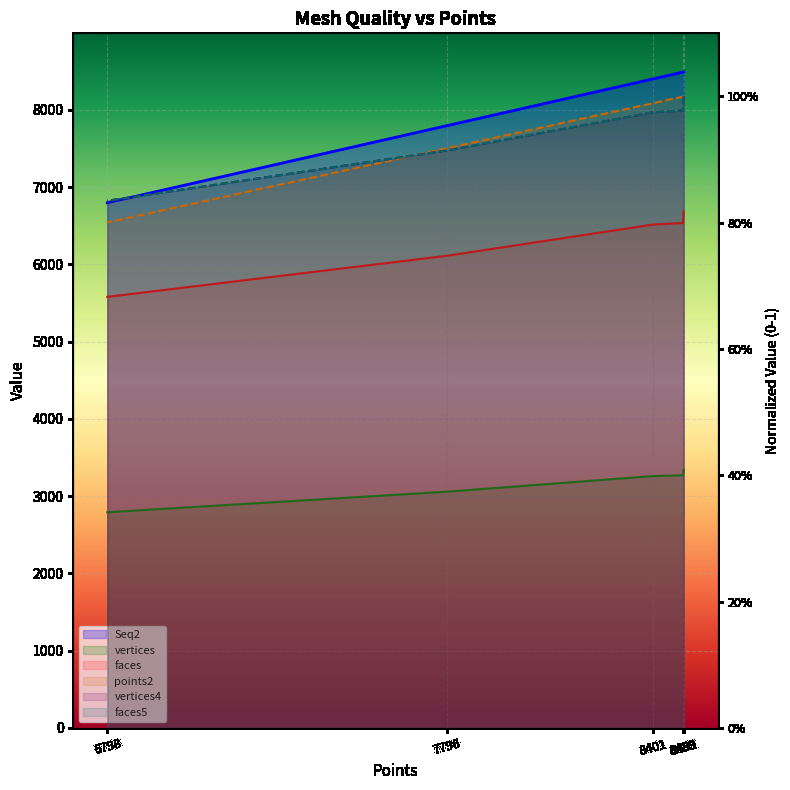

At which label is faces5 closest to 0?

6798